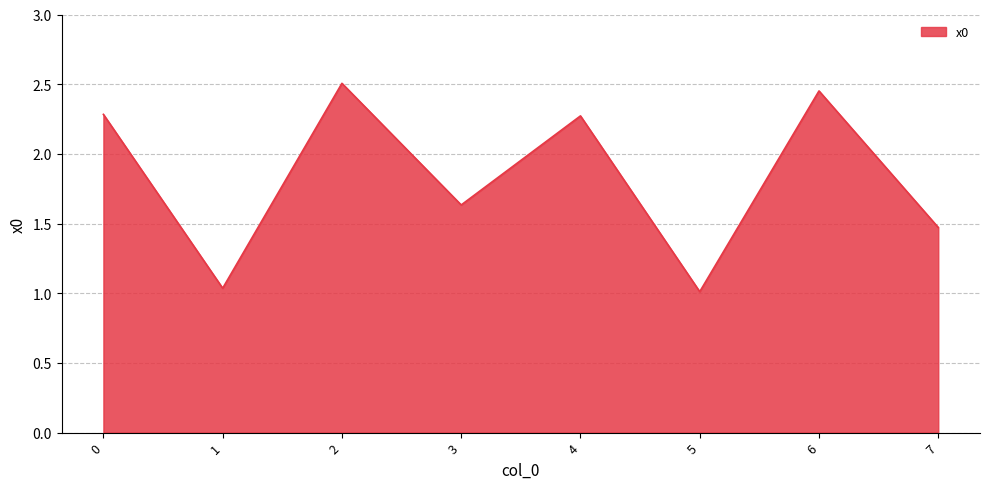

How many lines are shown in the chart?

1